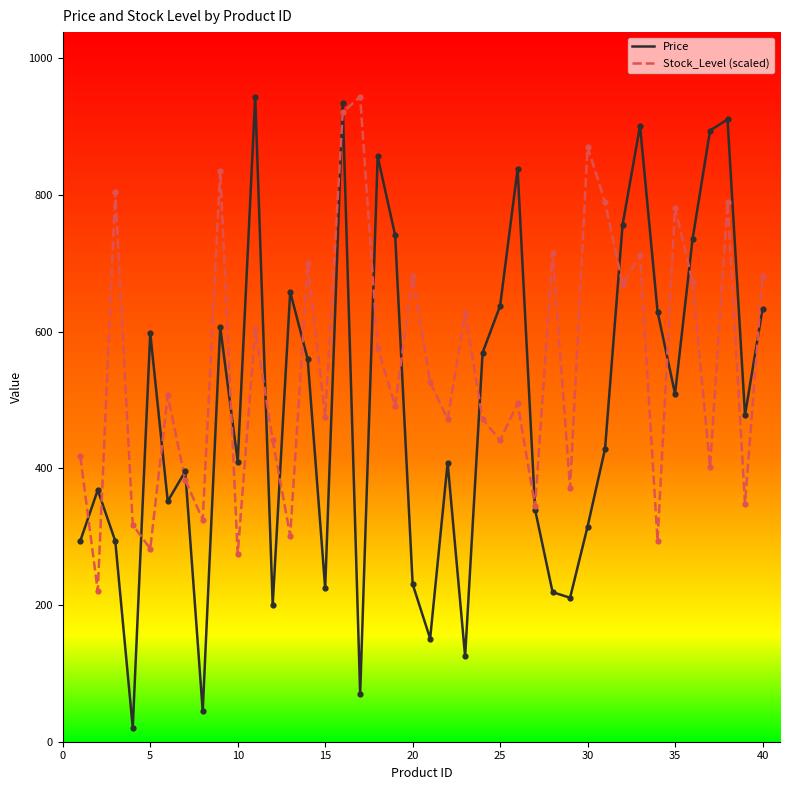

What is the maximum value shown in the chart?

944.0